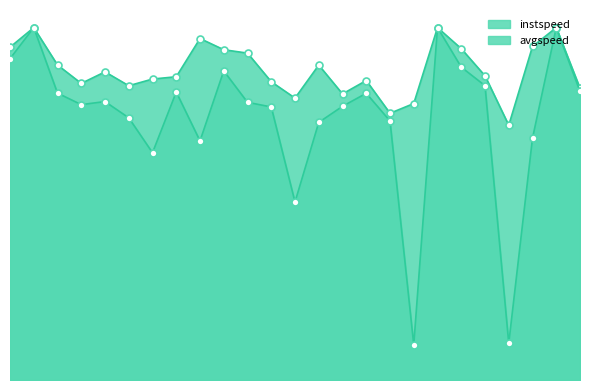

At which category is the sum across all series the highest?

1.0